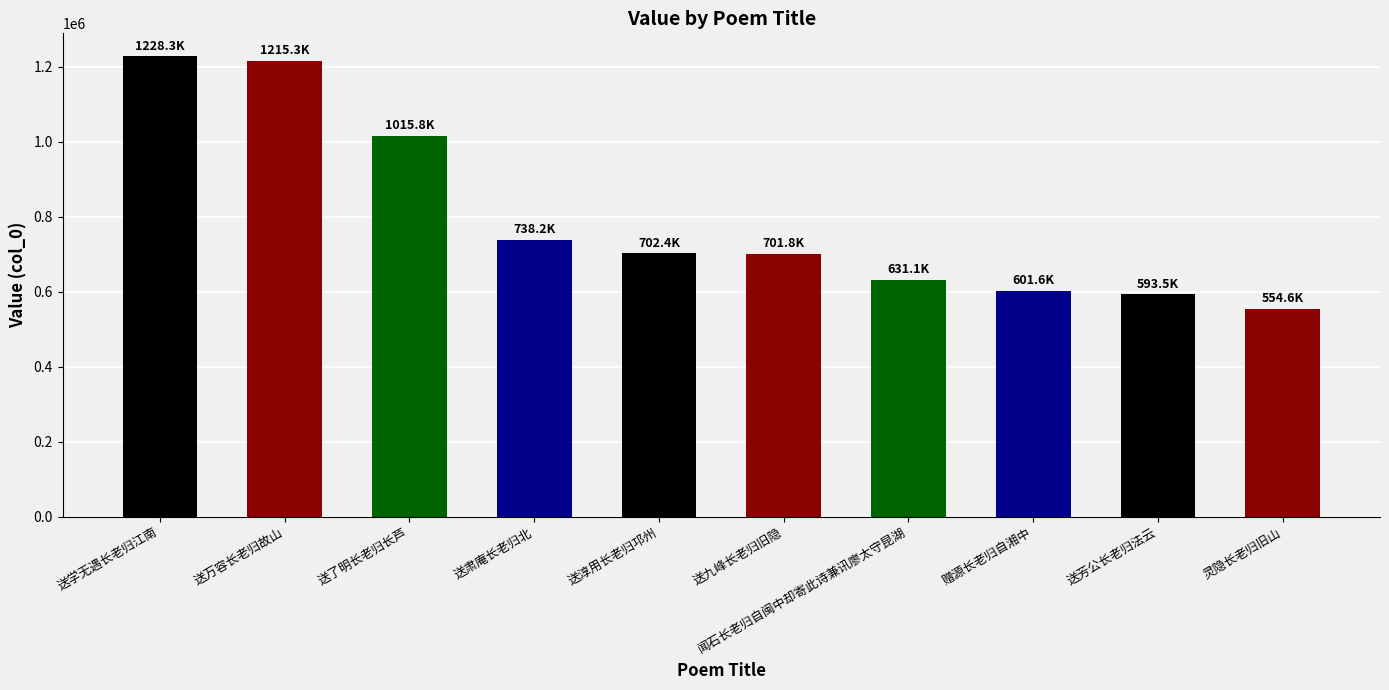

Which has a higher value, 闻石长老归自闽中却寄此诗兼讯廖太守昆湖 or 灵隐长老归旧山?

闻石长老归自闽中却寄此诗兼讯廖太守昆湖